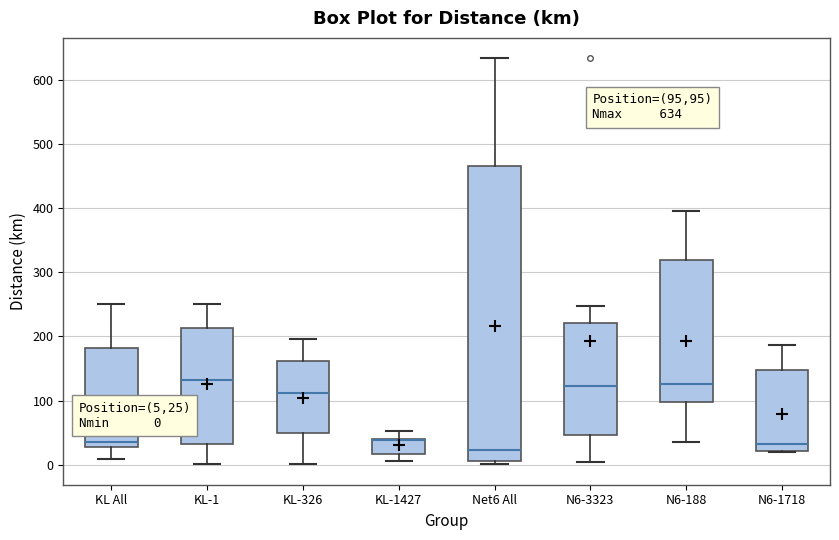

Which box is the tallest, from its lower edge to its upper edge?

Net6 All